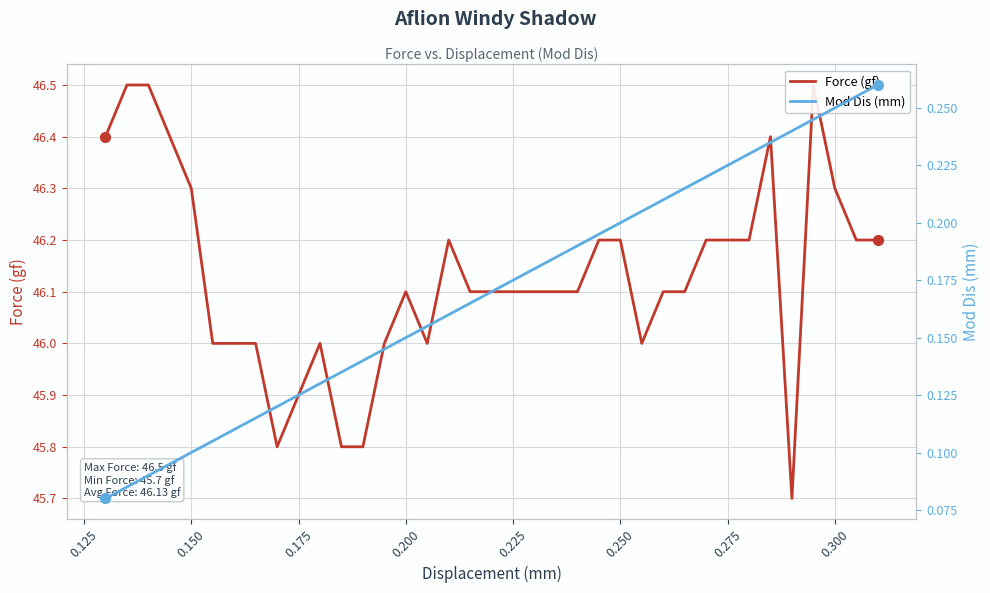

Which series has the largest total across all categories?

Force (gf)